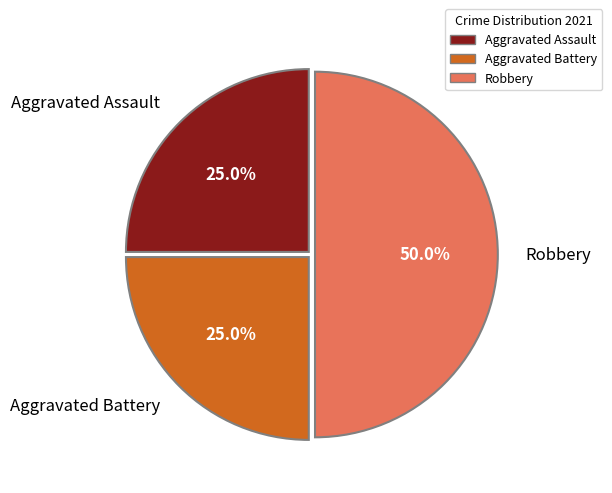

What is the total percentage of Robbery and Aggravated Assault?

75.0%